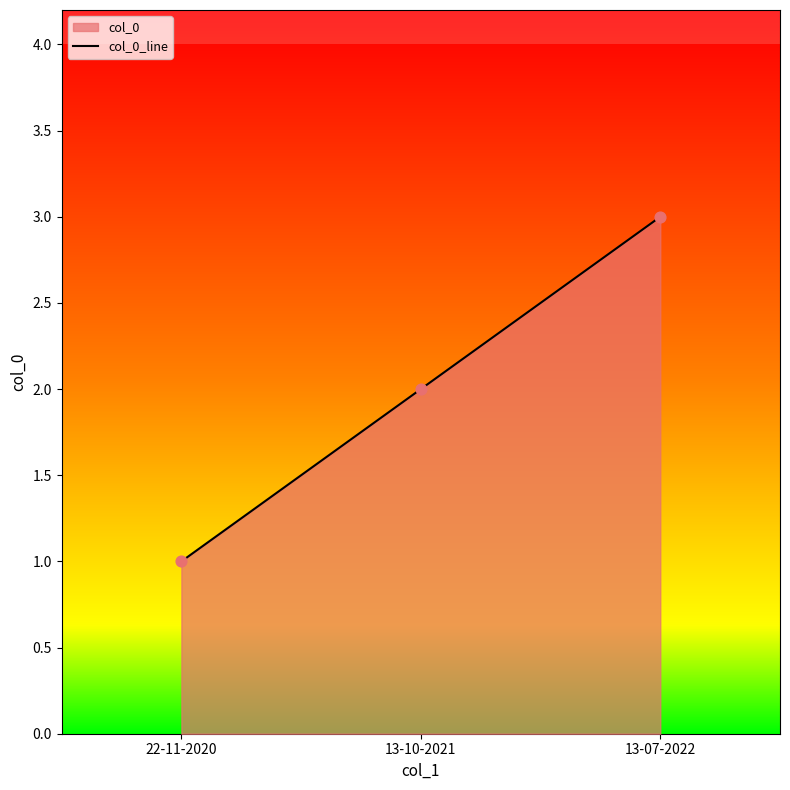

Between 13-10-2021 and 22-11-2020, which is larger?

13-10-2021